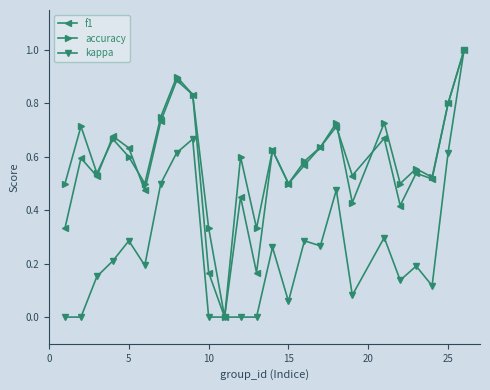

True or false: f1 has more than 0 points higher than both neighbors.

True